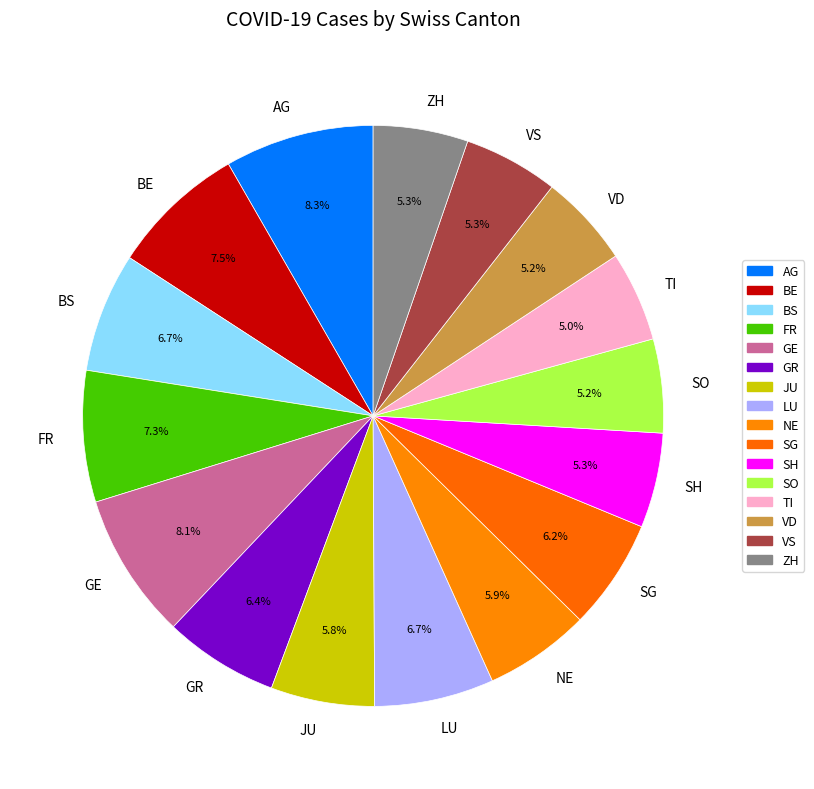

Is there a majority slice in this chart?

No